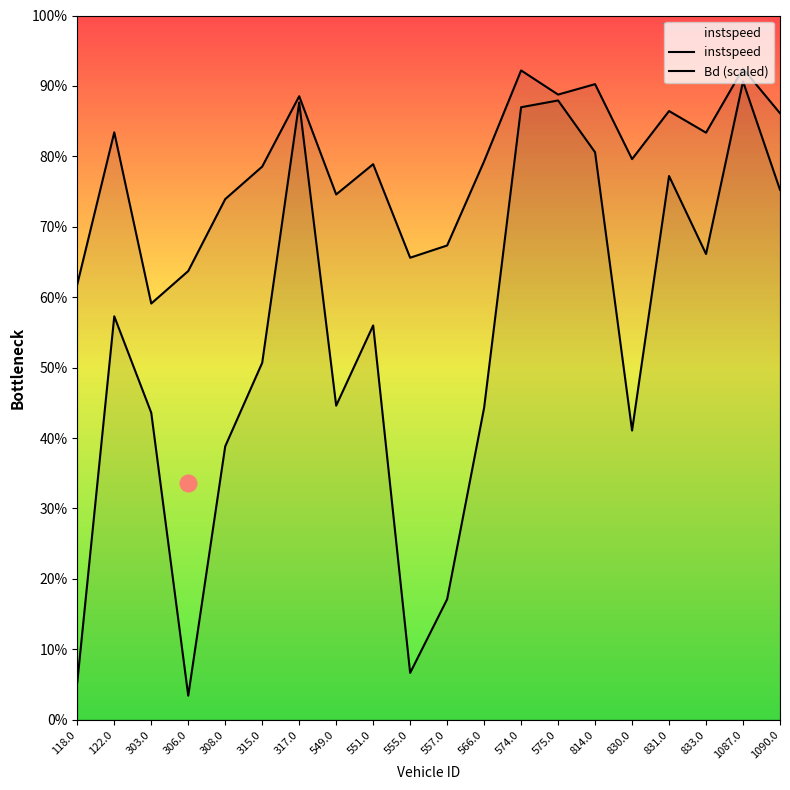

Does the chart have visible grid lines?

No